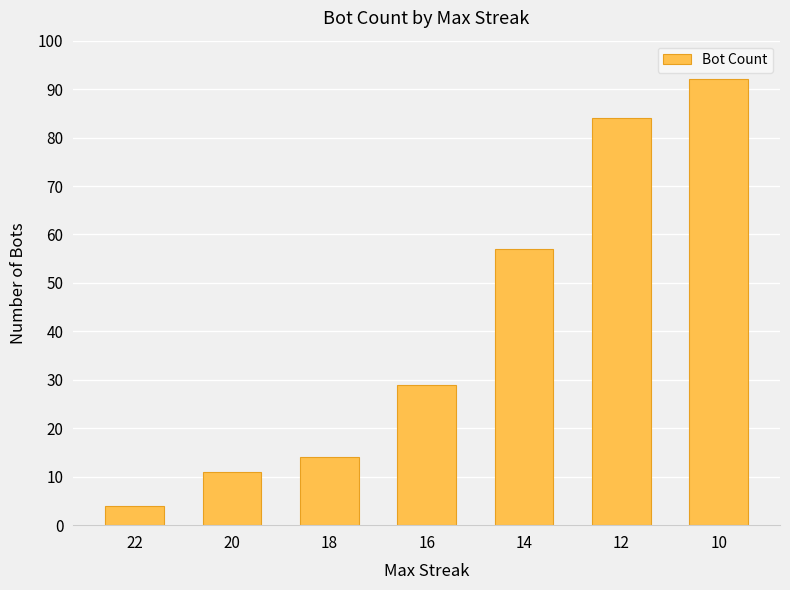

Which category has the highest value across all series?

10